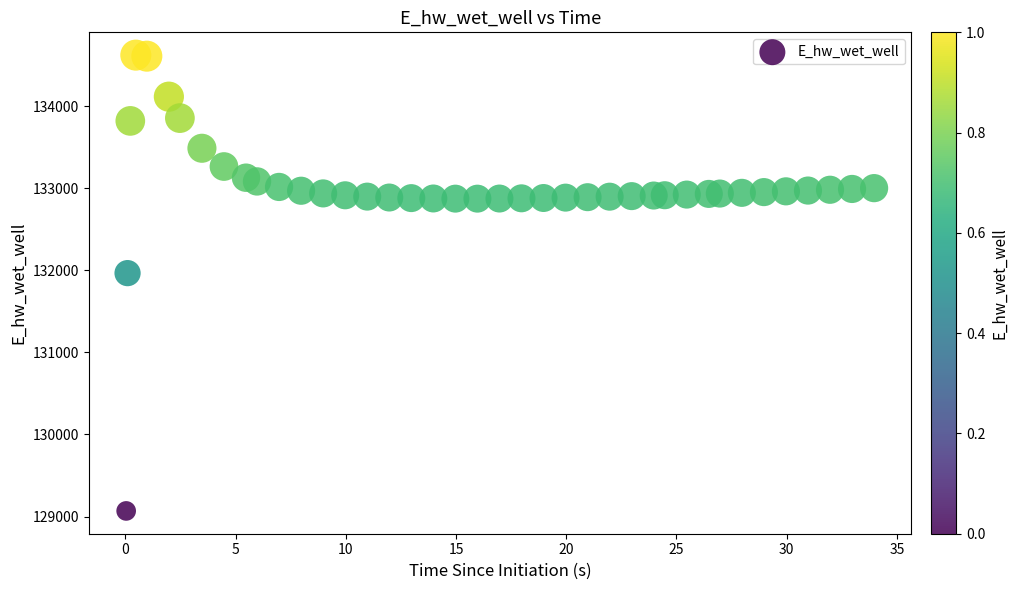

What is the range of Y values (max minus min)?

5554.7